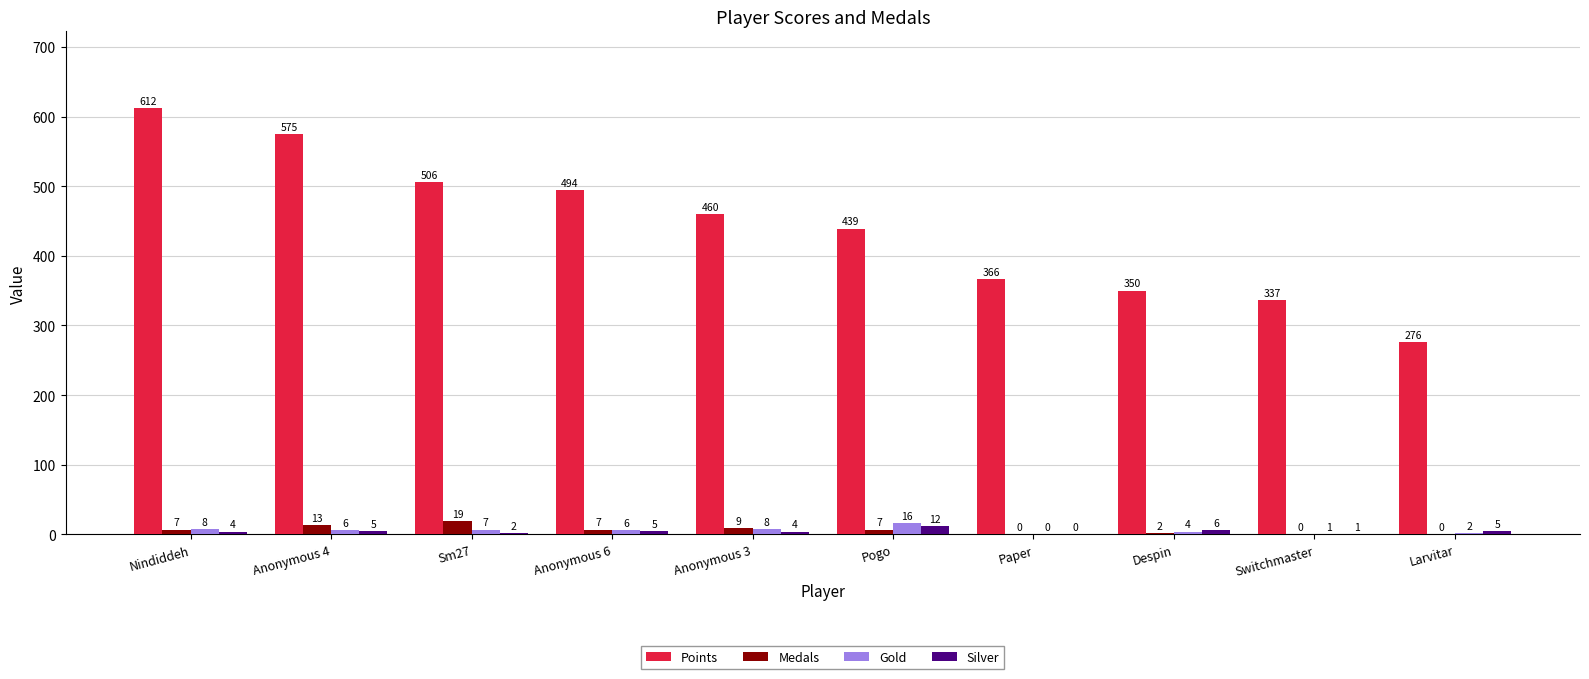

What is the total value across all series at Sm27?

534